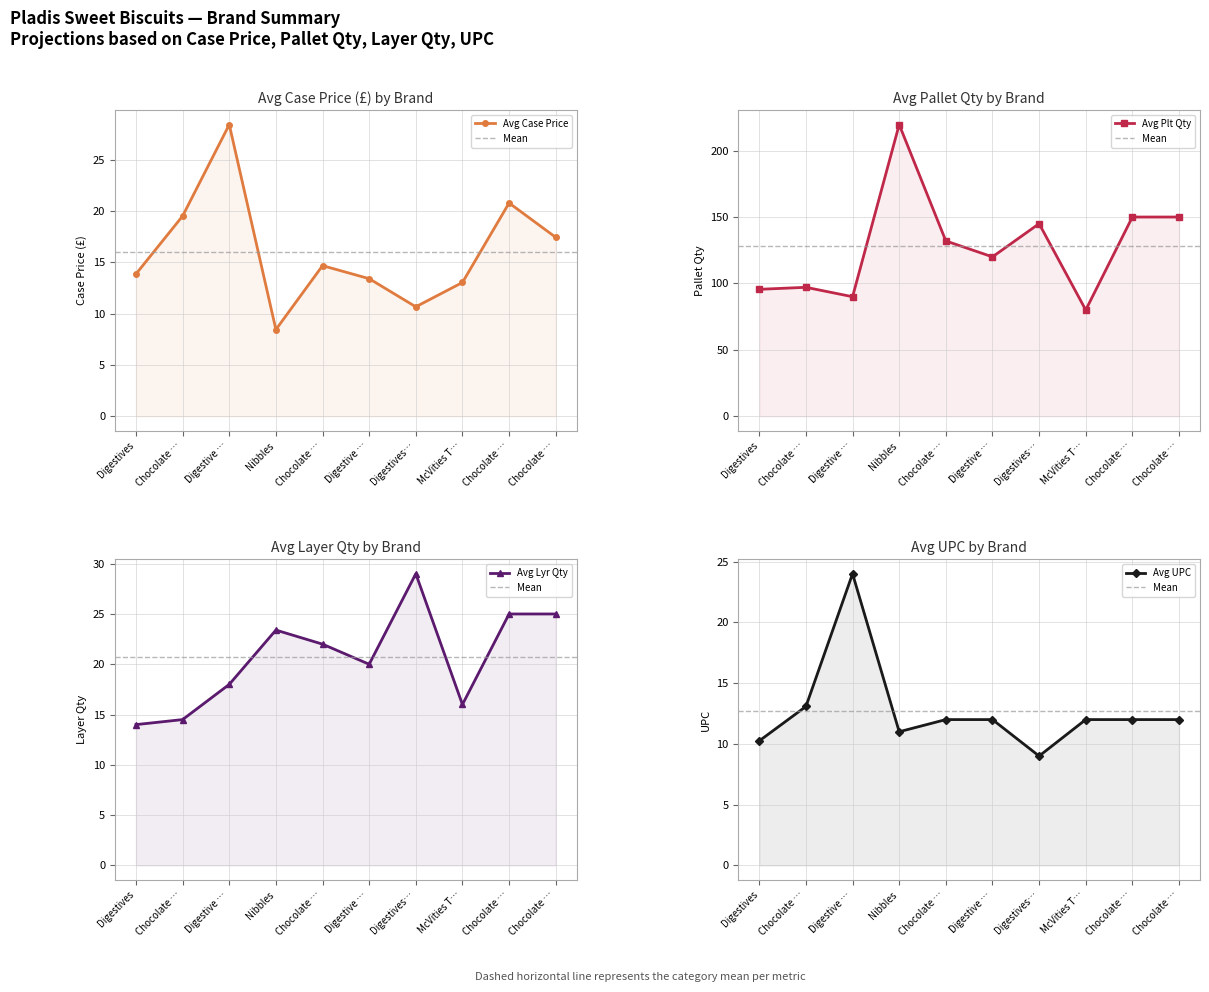

Rank the series by their maximum value, from lowest to highest.

avg_upc, avg_case_price, avg_lyr_qty, avg_plt_qty